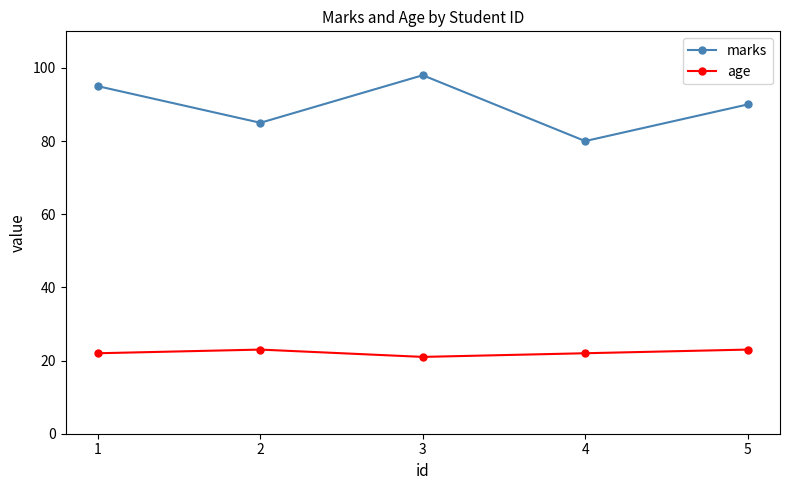

Which series has the widest spread of values?

marks